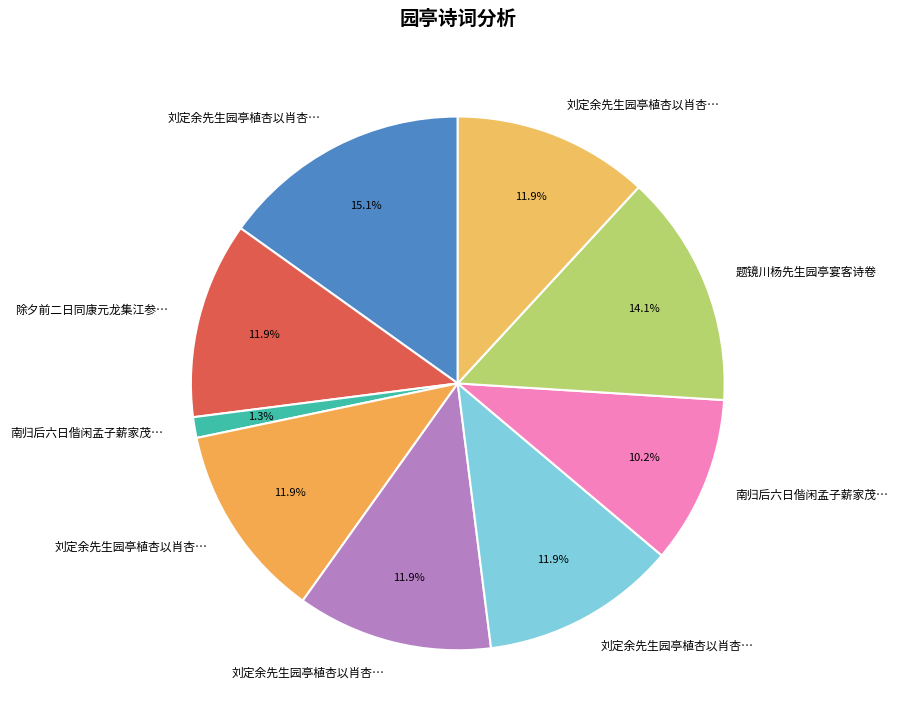

Count the number of slices in the pie.

9